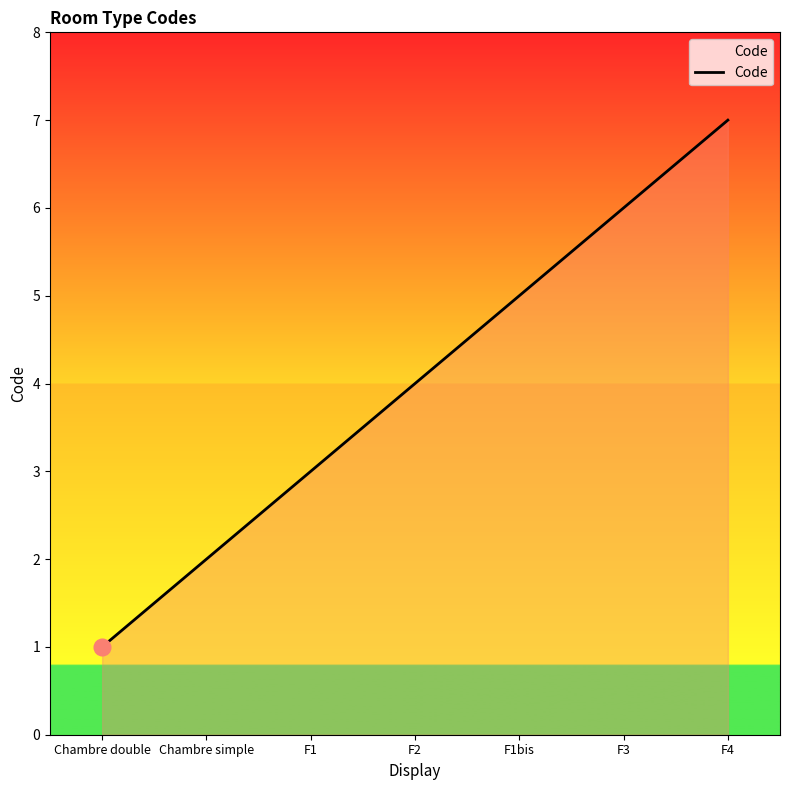

The chart shows a value of 4 at F2. True or false?

True